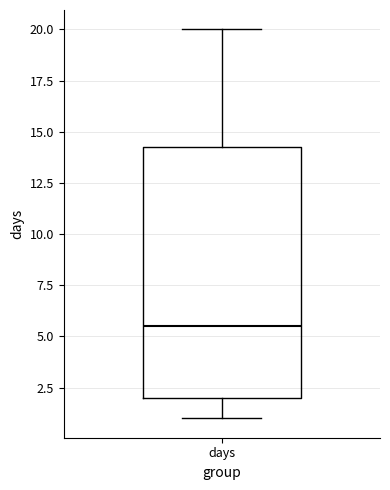

Where does the upper whisker of the box for days end on the y-axis? The values are not printed on the chart, so give them approximately, as read against the axis.

20.0